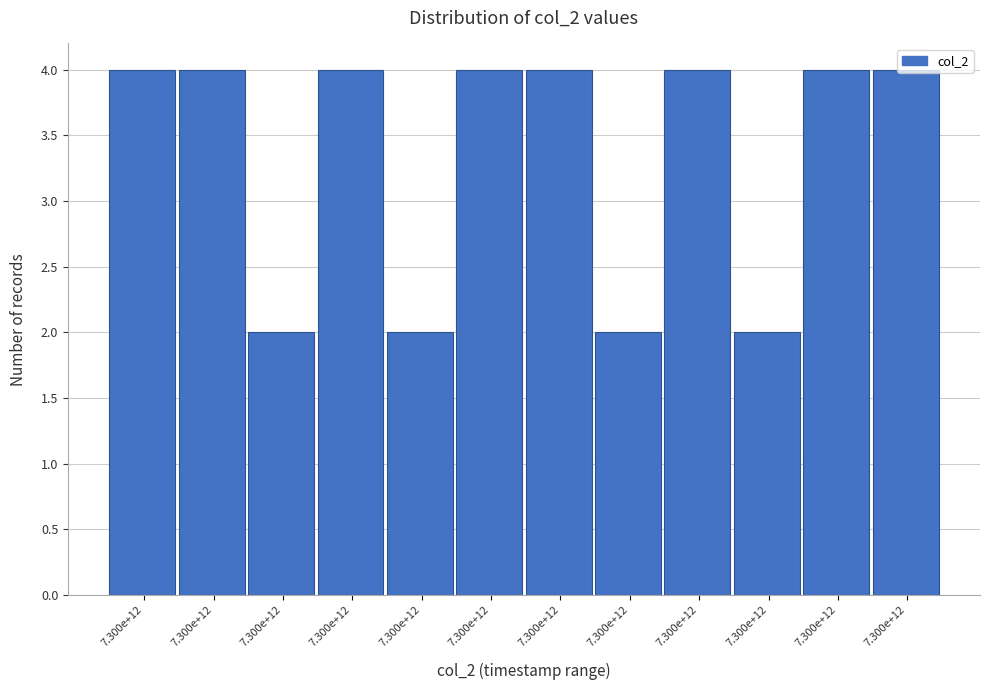

Count the number of categories in the chart.

12